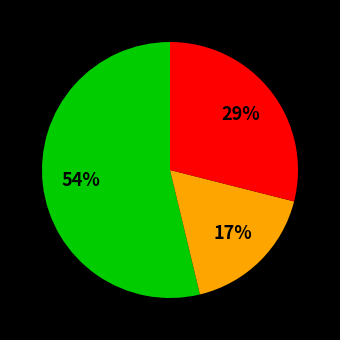

Does any single category account for the majority?

Yes